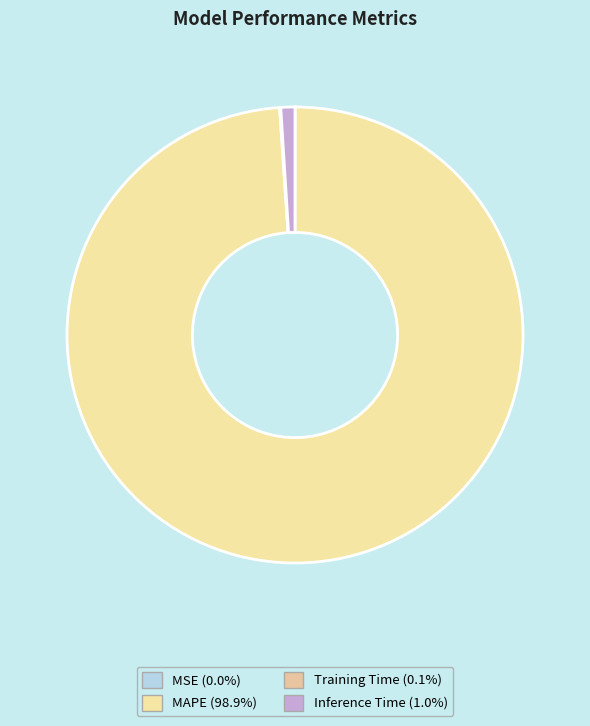

Rank the categories by value from lowest to highest.

MSE, Training Time, Inference Time, MAPE